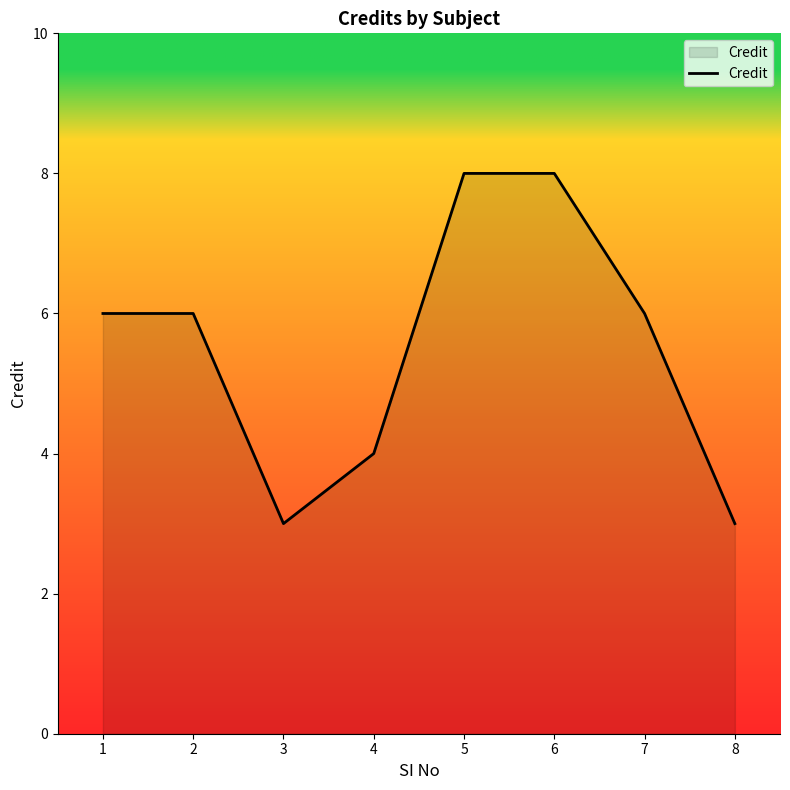

Approximately how many times larger is the value at 6 compared to 8?

2.7